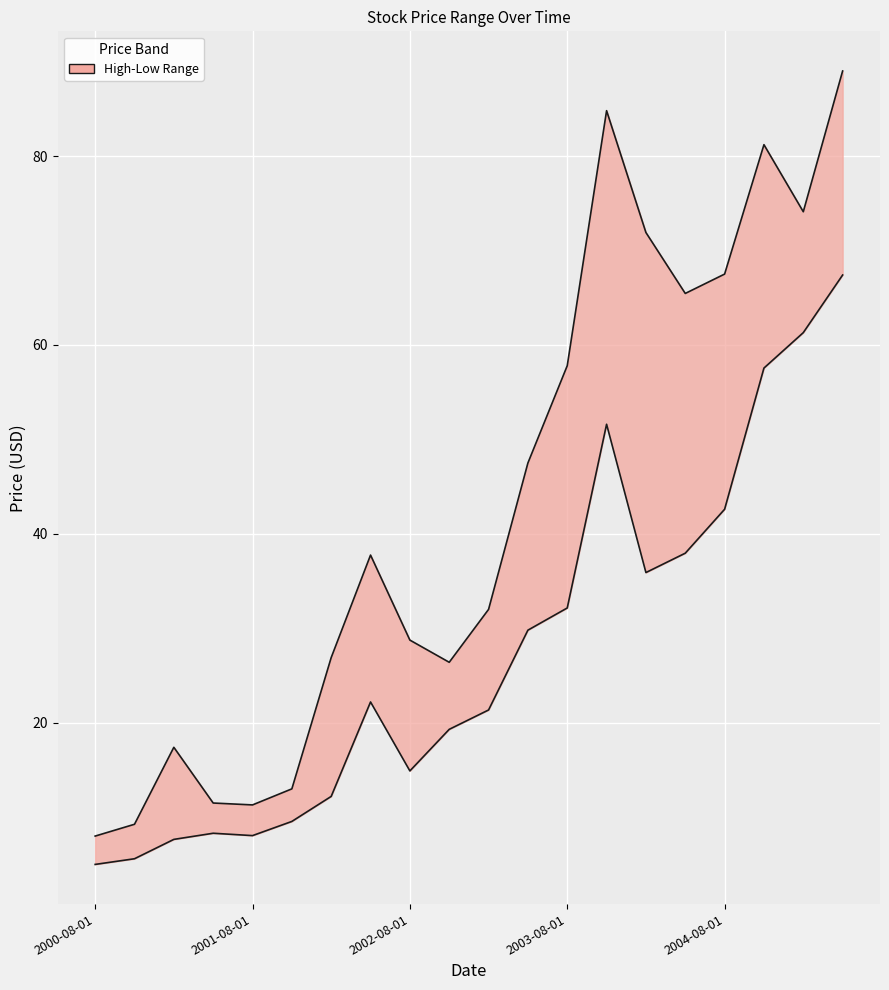

What is the label of the 8th point from the right?

2003-08-01